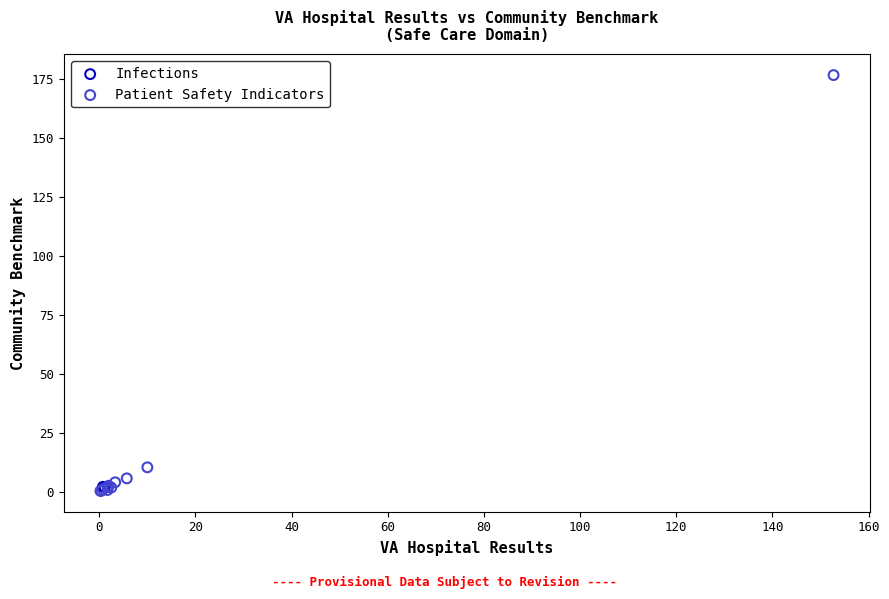

What are all the series names shown in the legend?

Infections, Patient Safety Indicators